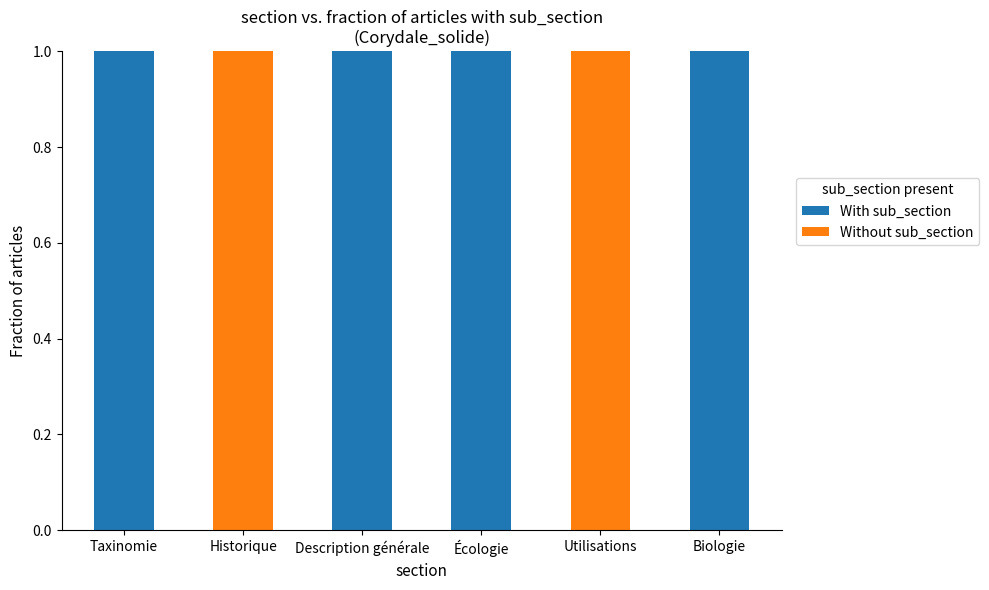

Are the bars horizontal?

No